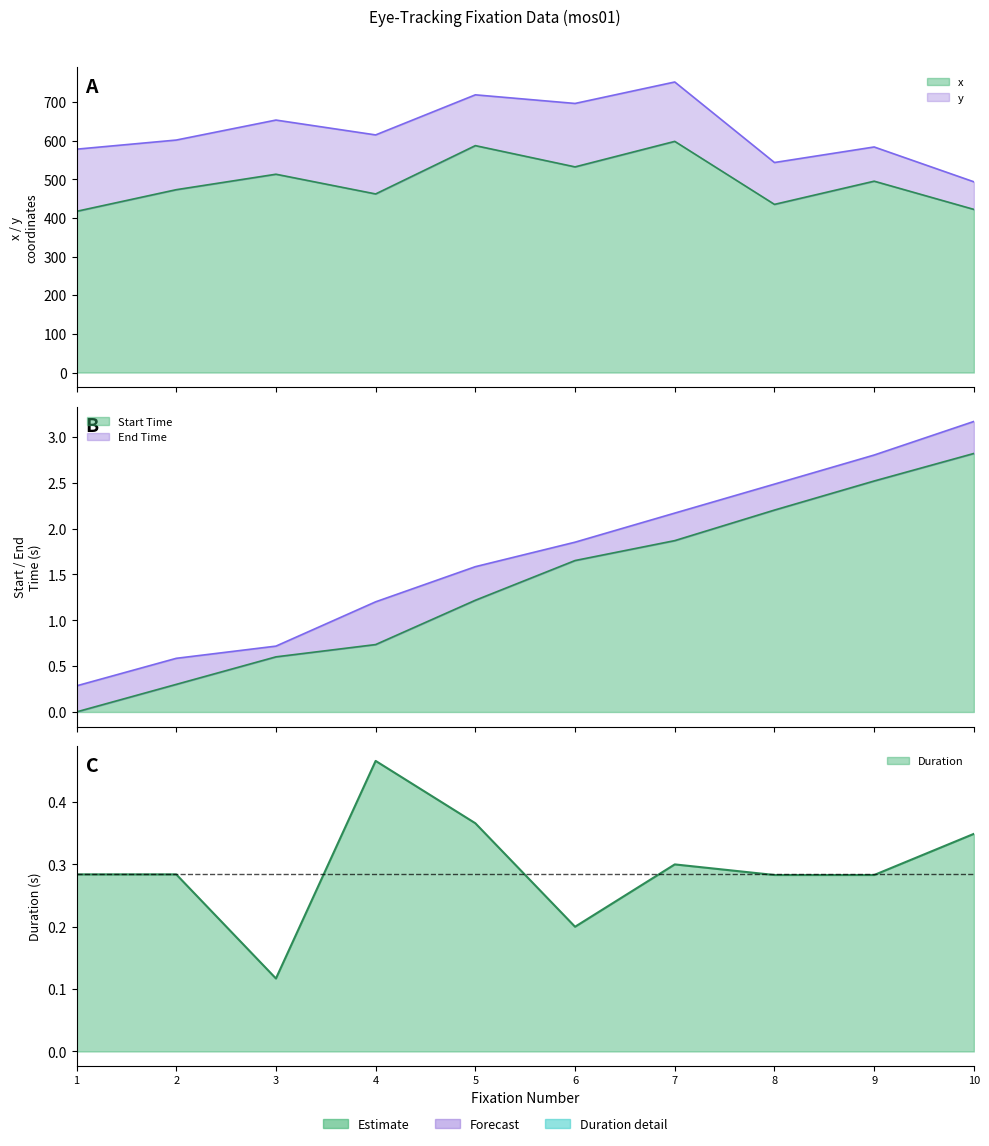

What is the average value of the x series?

493.4